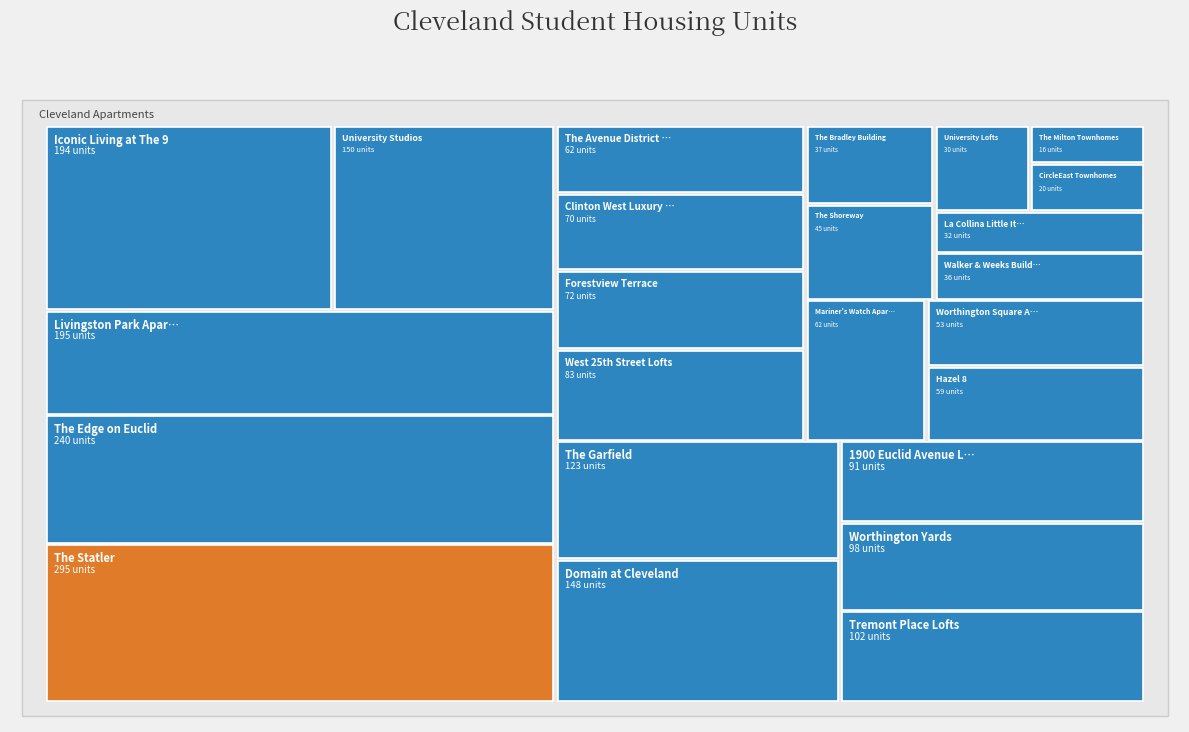

Reading right to left, transcribe all the data shown in this chart.

The Milton Townhomes=16	CircleEast Townhomes=20	University Lofts=30	La Collina Little Italy=32	Walker & Weeks Building=36	The Bradley Building=37	The Shoreway=45	Worthington Square Apartments=53	Hazel 8=59	The Avenue District Apartments=62	Mariner's Watch Apartments=62	Clinton West Luxury Apartments=70	Forestview Terrace=72	West 25th Street Lofts=83	1900 Euclid Avenue Lofts=91	Worthington Yards=98	Tremont Place Lofts=102	The Garfield=123	Domain at Cleveland=148	University Studios=150	Iconic Living at The 9=194	Livingston Park Apartments=195	The Edge on Euclid=240	The Statler=295